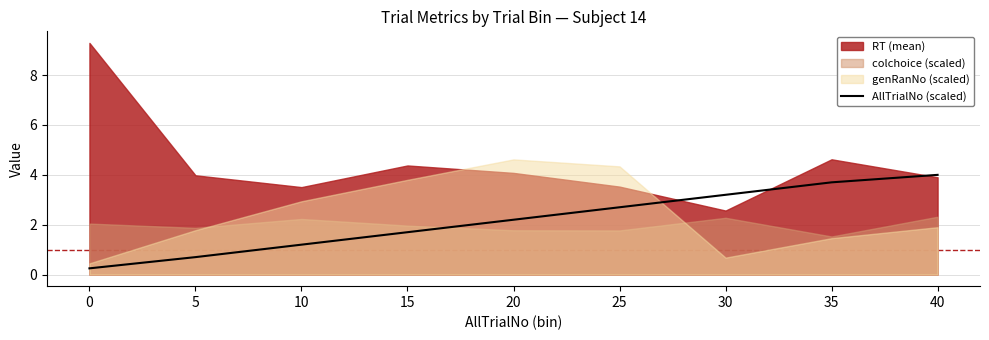

Rank the categories by AllTrialNo (scaled) value from lowest to highest.

0, 5, 10, 15, 20, 25, 30, 35, 40